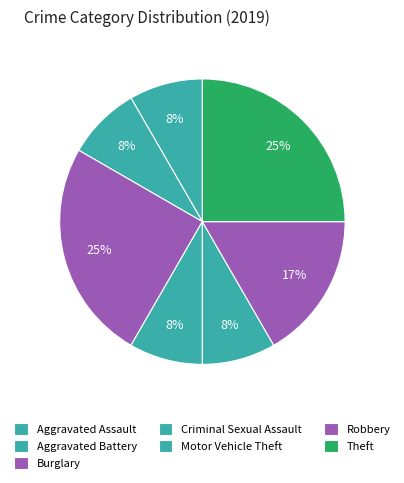

How many segments does this pie chart have?

7